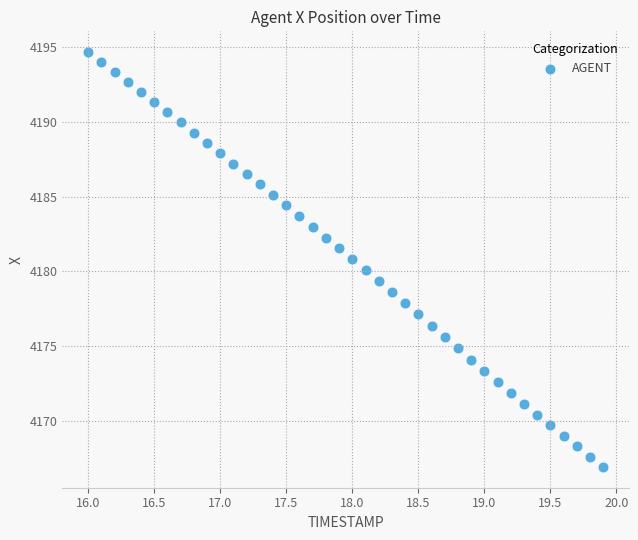

What is the range of X values (max minus min)?

3.9